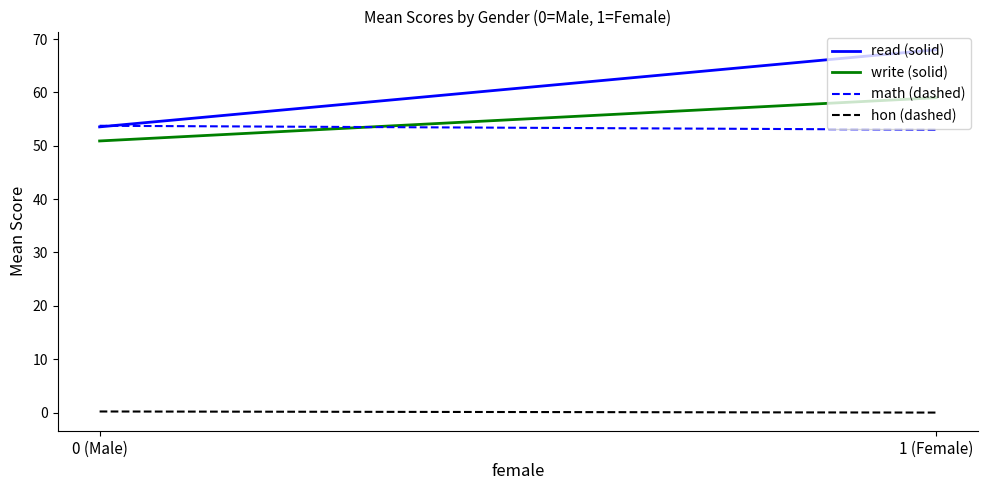

At which category is the sum across all series the highest?

1 (Female)